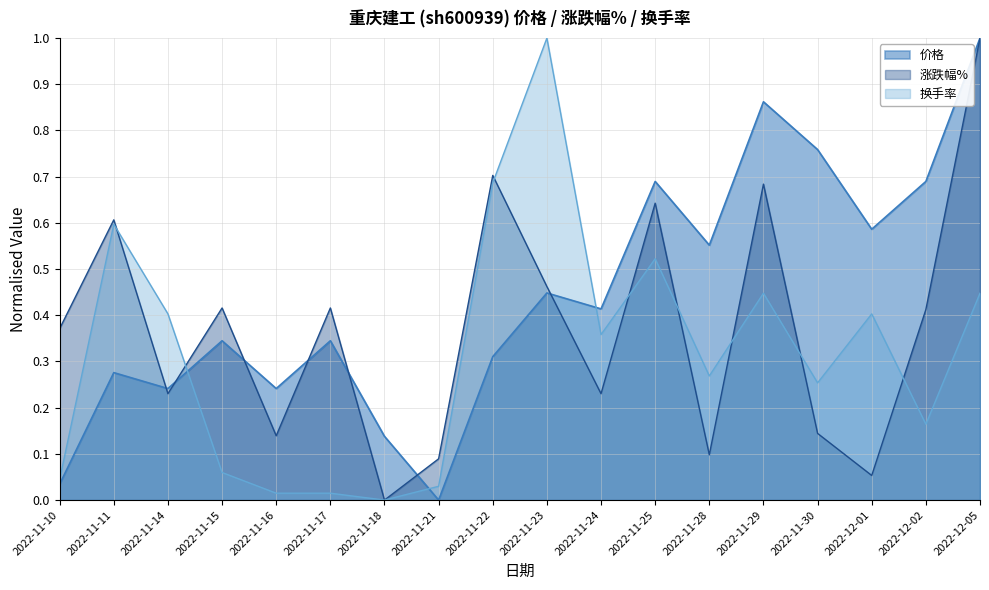

Where is the first local minimum for 换手率?

2022-11-18